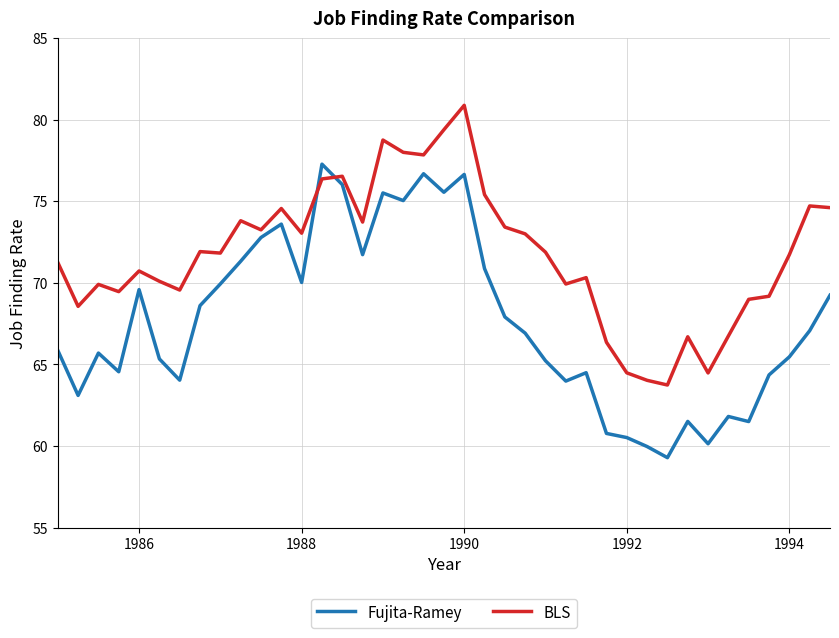

What is the smallest value displayed?

59.3